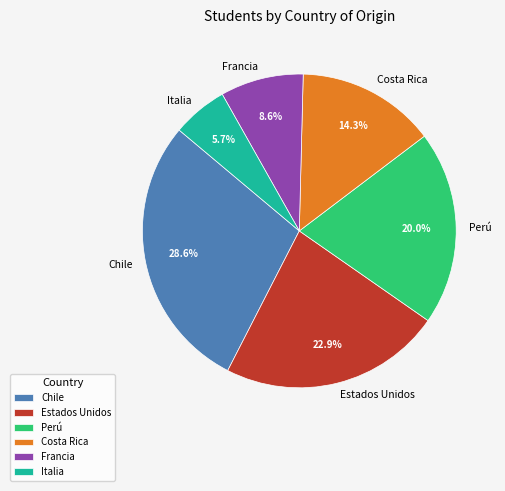

Combined, do Perú and Francia account for over 50%?

No